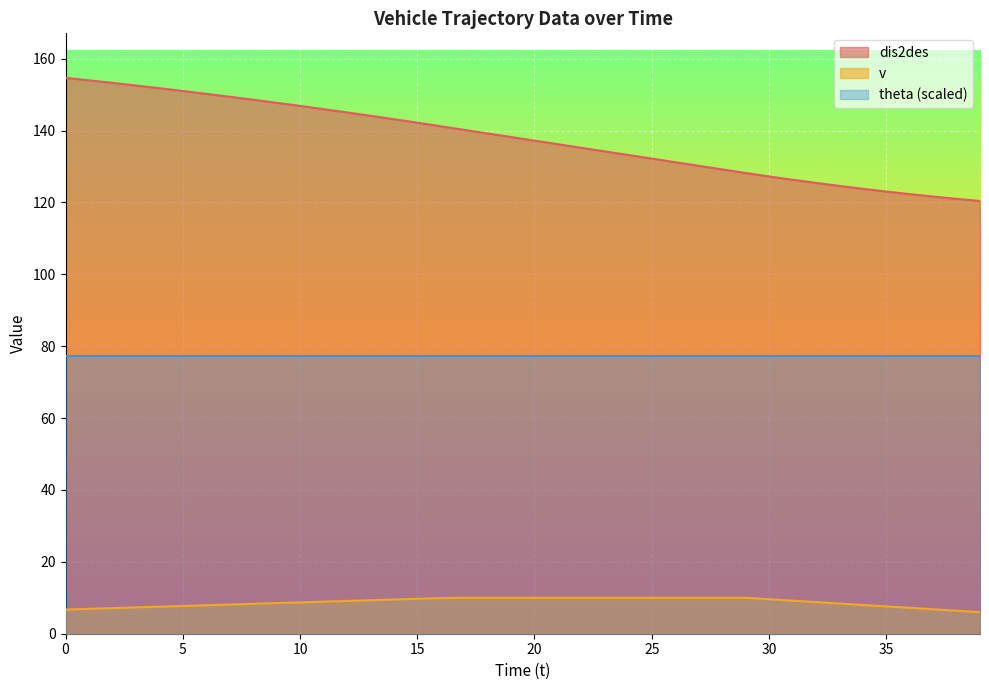

Which series has the largest range (max minus min)?

dis2des